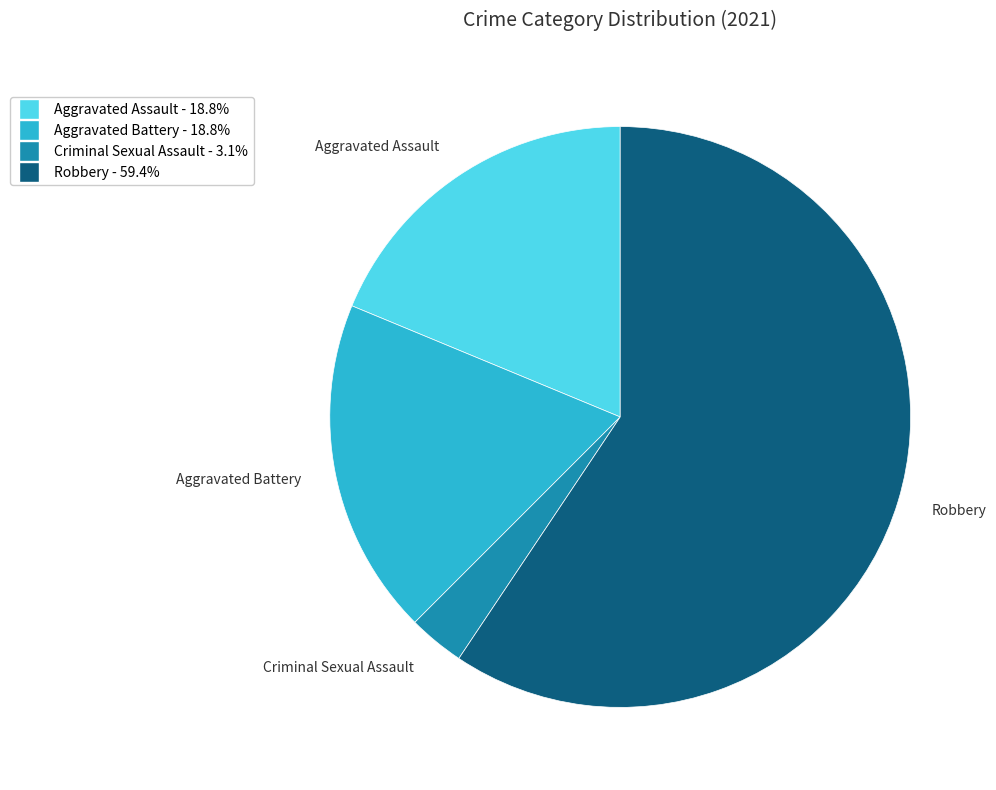

Is the sum of Robbery and Aggravated Battery greater than half?

Yes